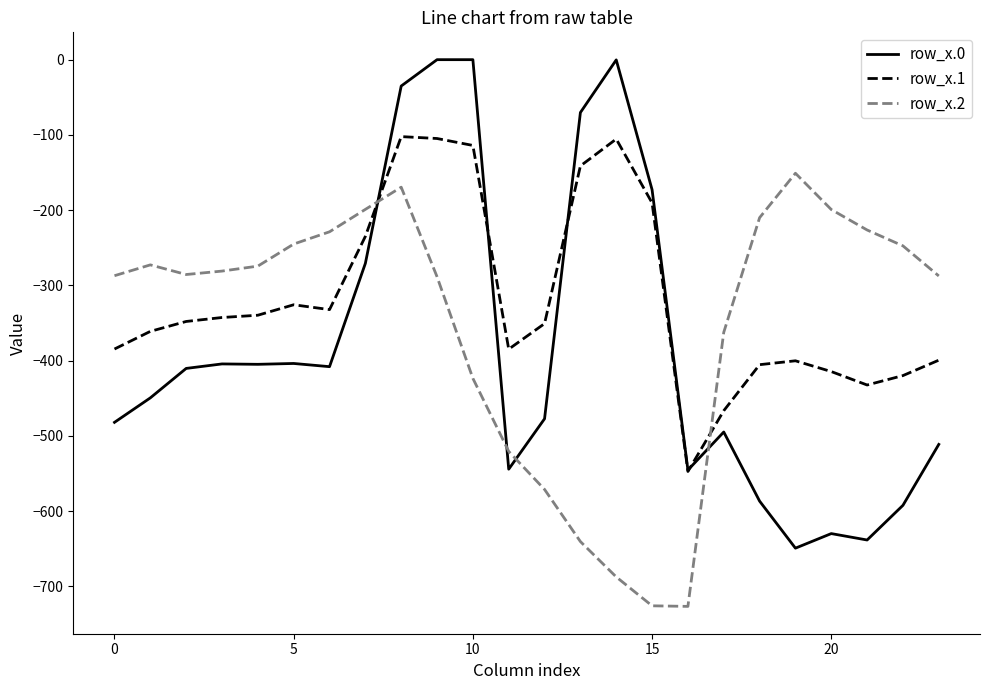

Which series has the largest total across all categories?

row_x.1